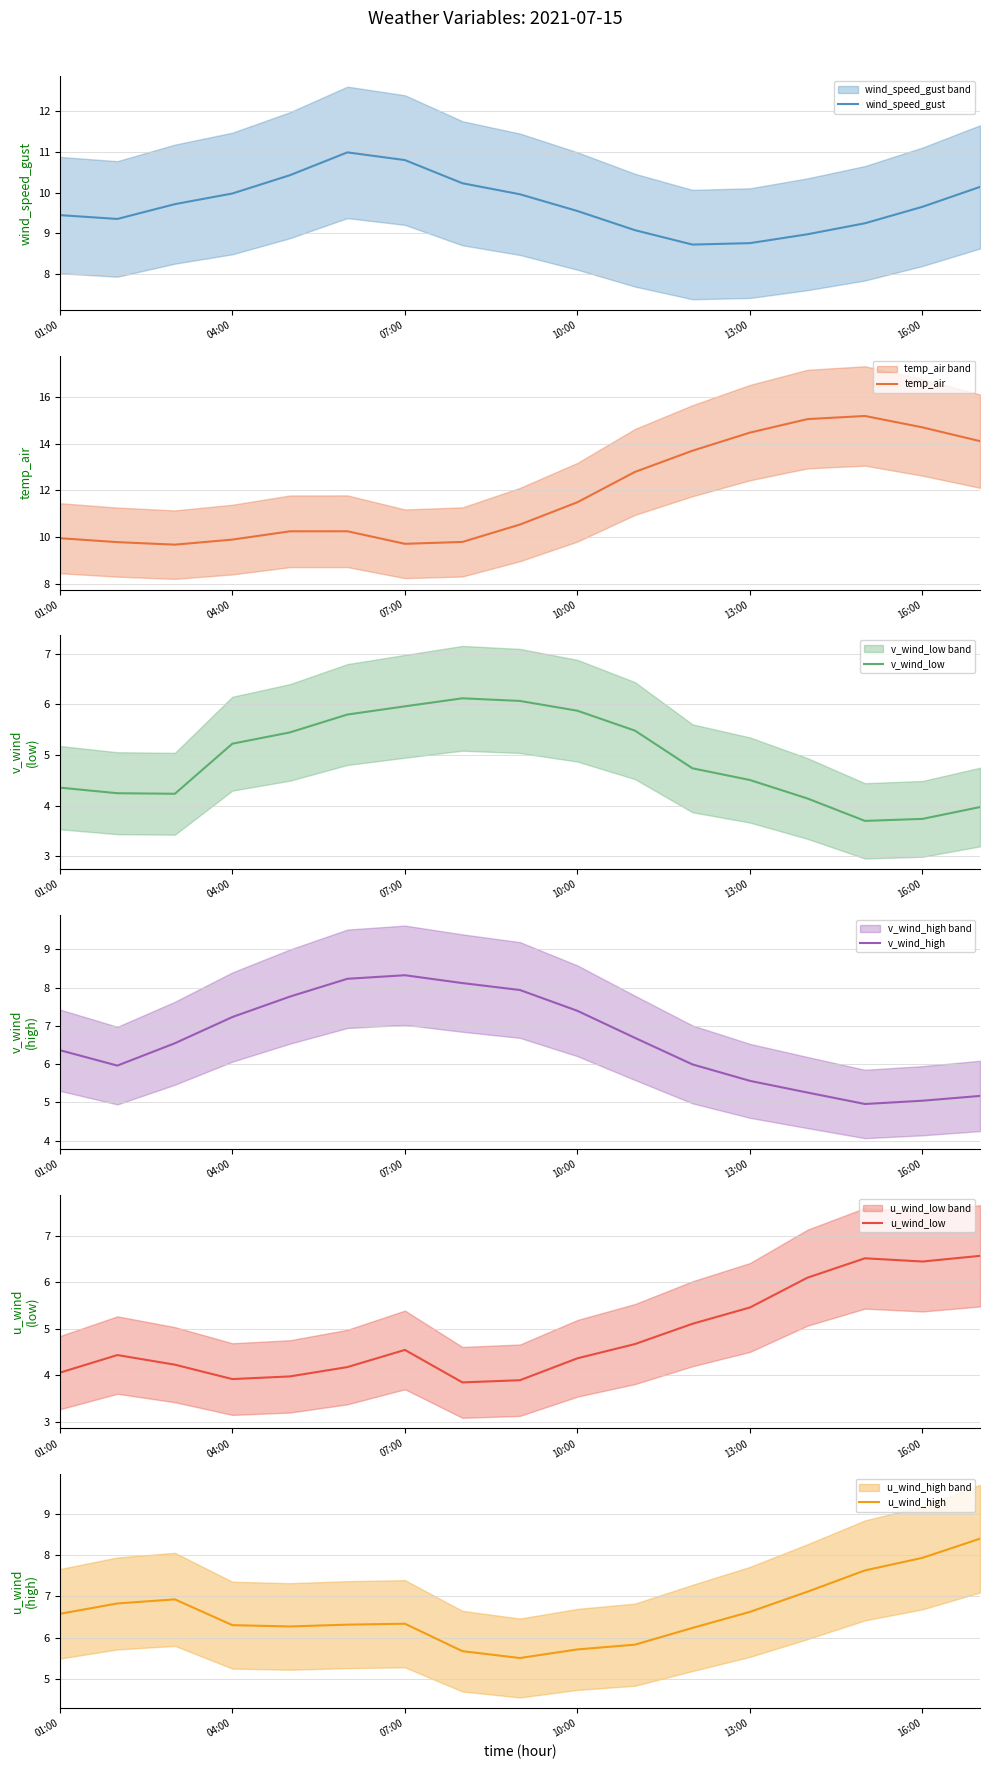

The value of u_wind_high at 8 is 9.7. True or false?

False